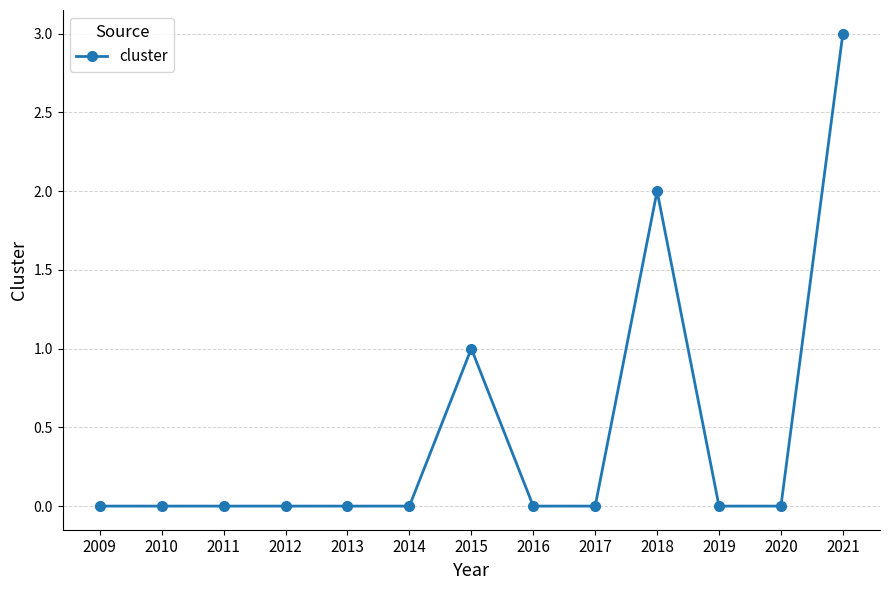

What is the difference between the second highest and minimum values?

2